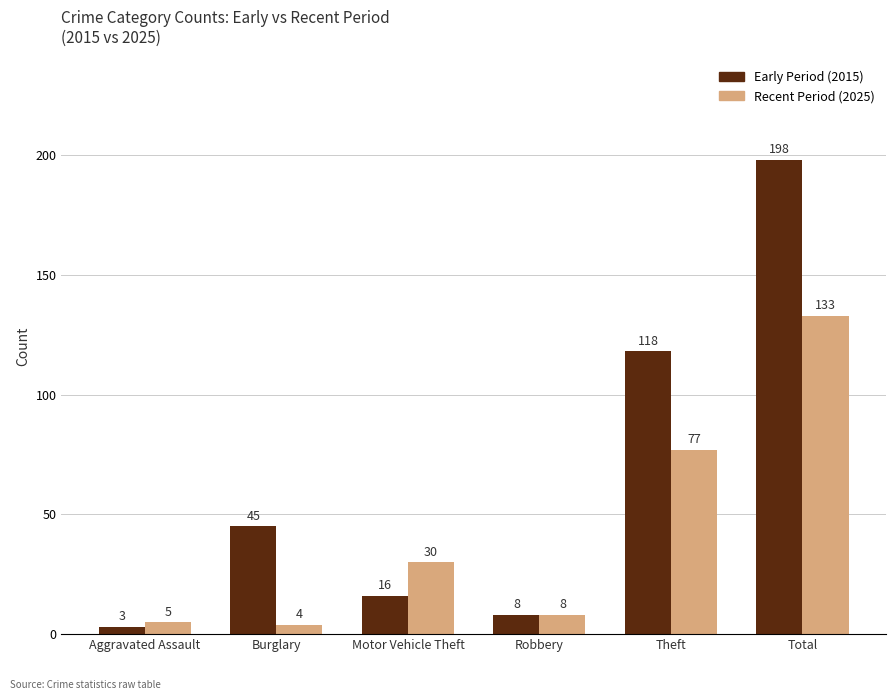

What are all the series names shown in the legend?

Early Period (2015), Recent Period (2025)